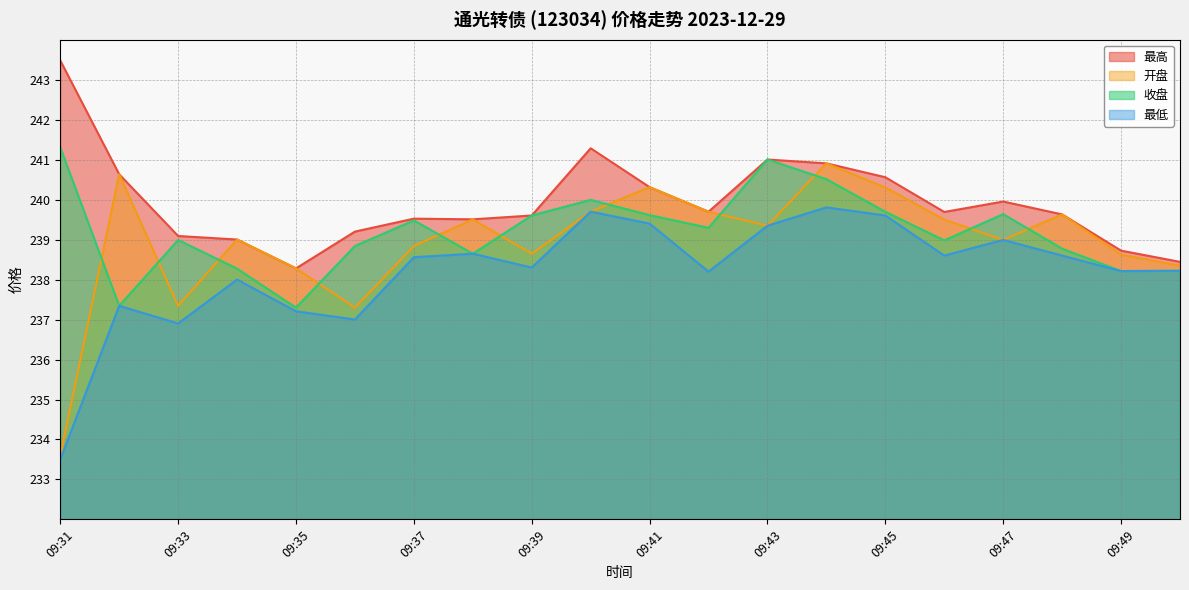

What is the value of the 收盘 point at the 1st from the left?

241.3